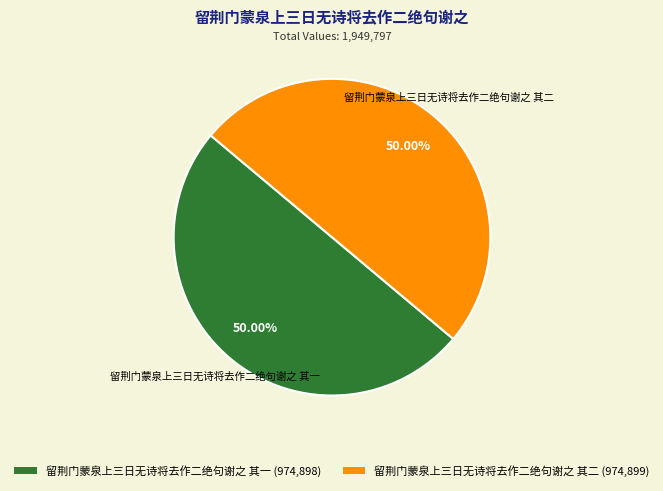

Is it true that 留荆门蒙泉上三日无诗将去作二绝句谢之 其一 is 39% of the pie?

False